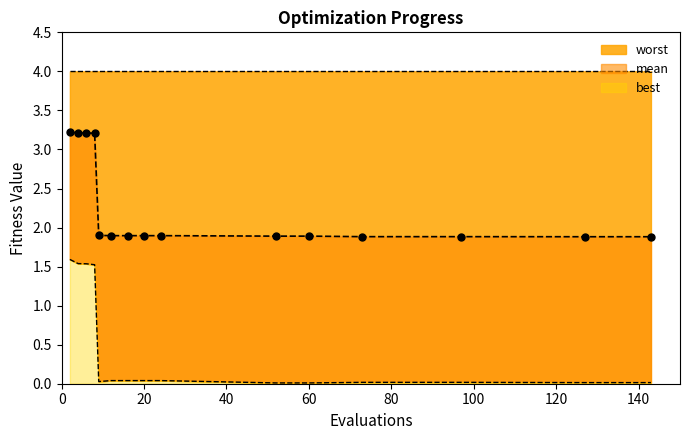

Which series has the largest total across all categories?

mean